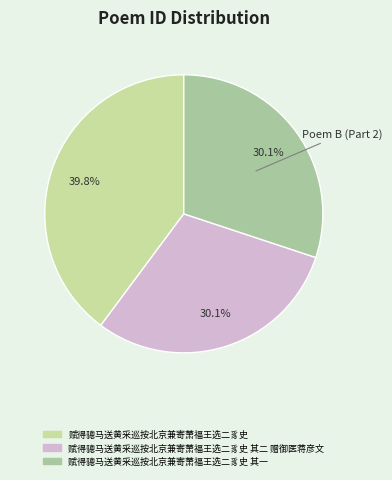

How many slices are in this pie chart?

3